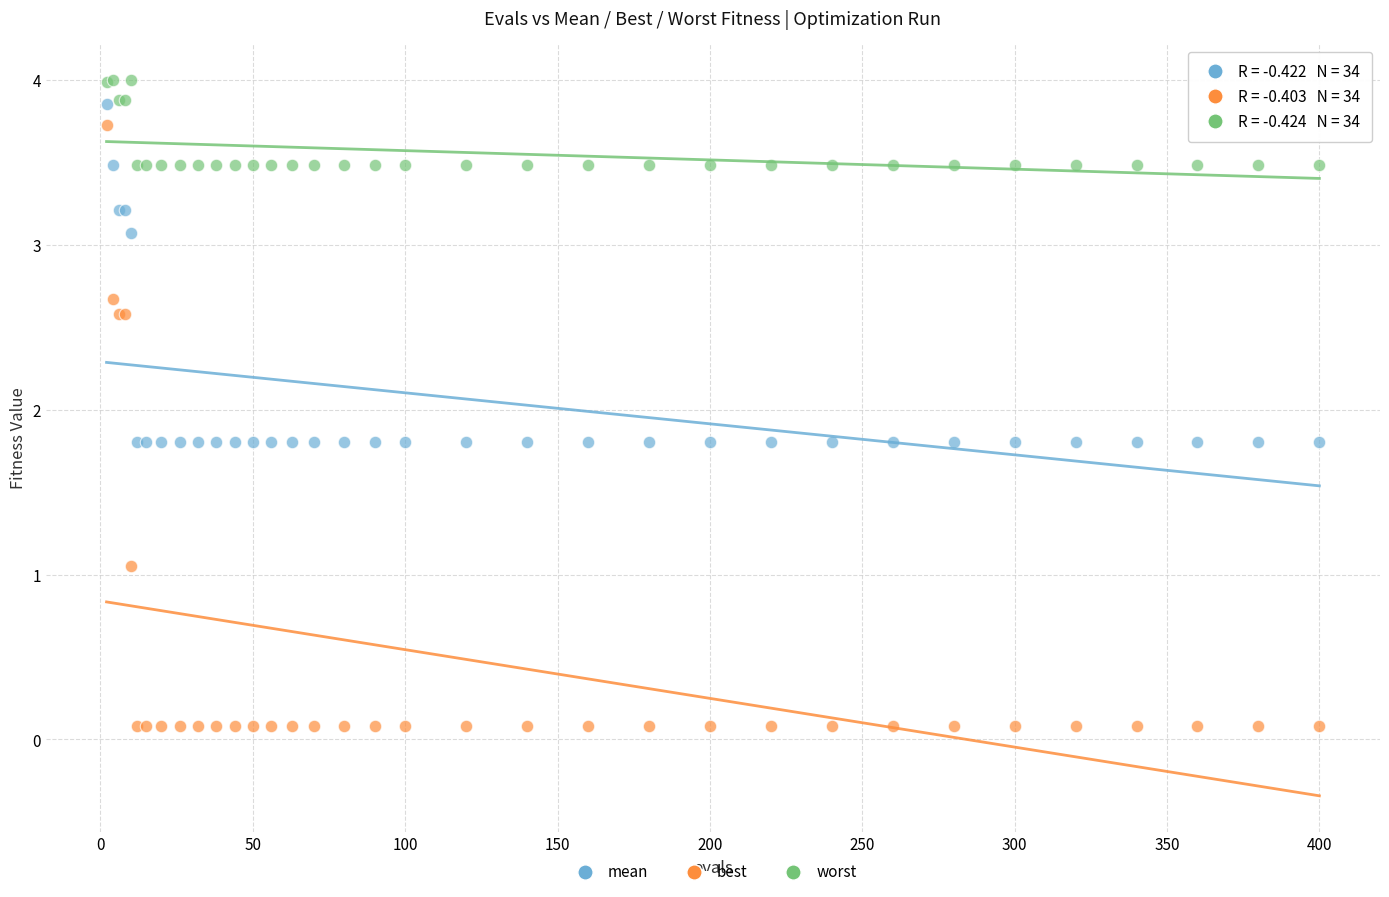

In the best series, what Y value is closest to 1?

1.1